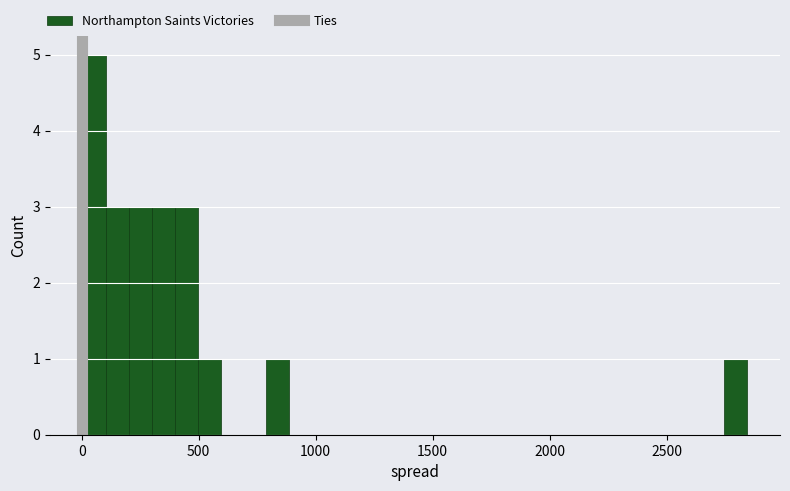

Around what value on the x-axis is the tallest bar? Give the approximate position of its centre, as read against the axis.

50